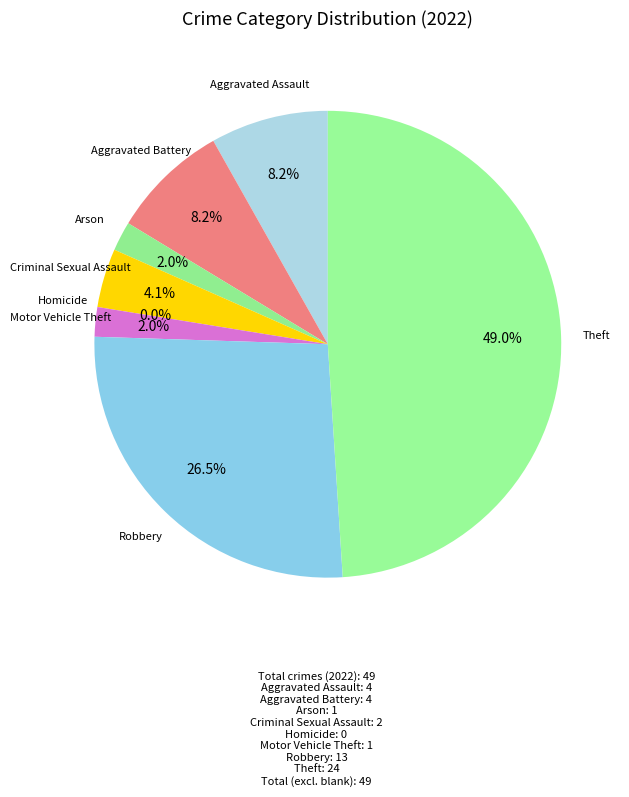

What is the ratio of the value at Robbery to the value at Aggravated Battery?

3.2